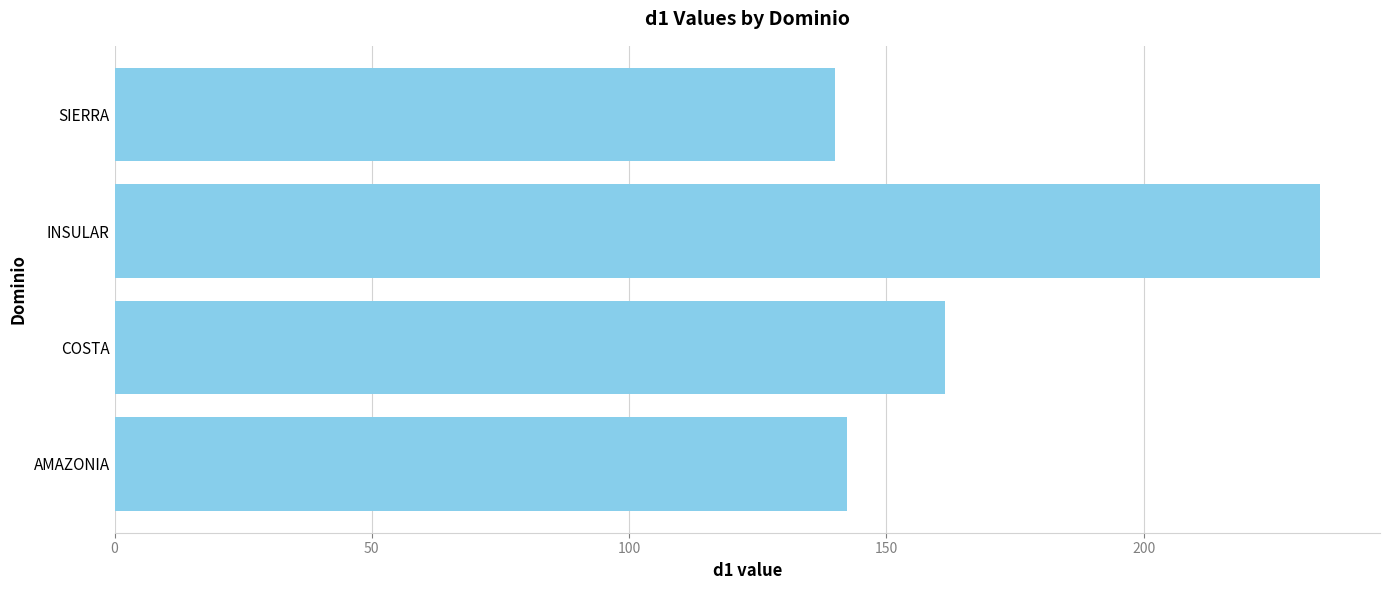

List the labels in order of value, largest first.

INSULAR, COSTA, AMAZONIA, SIERRA